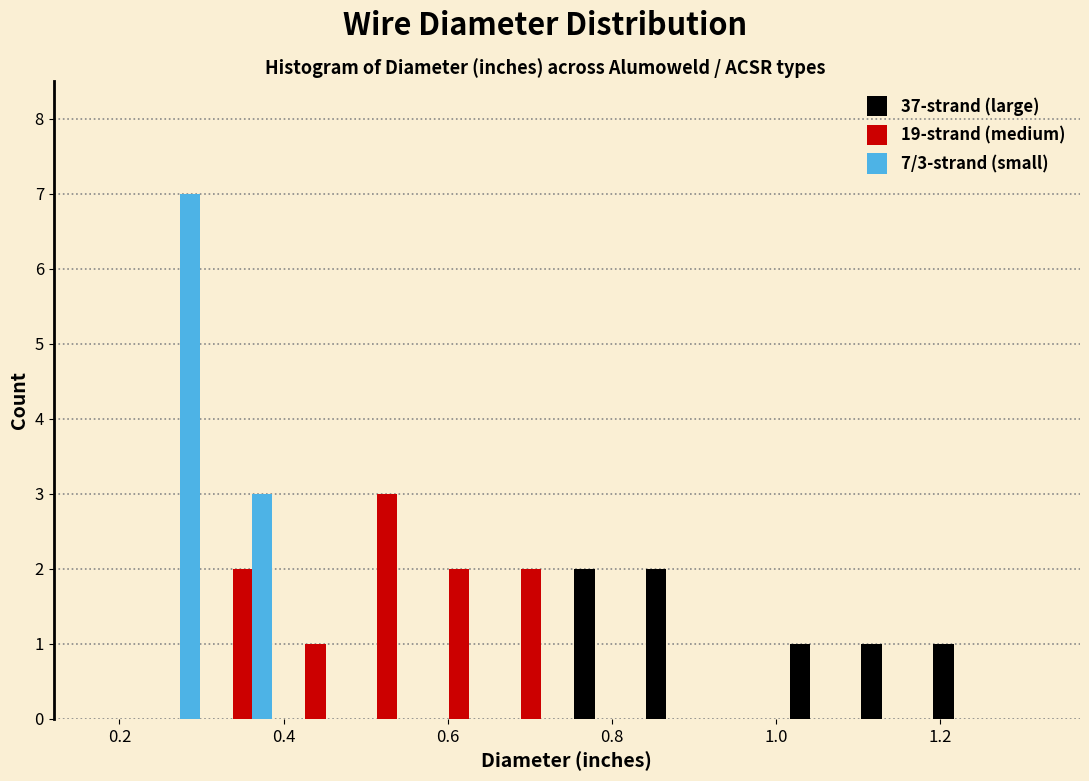

In the 7/3-strand (small) series, which range on the x-axis has the tallest bar?

0.22 to 0.30